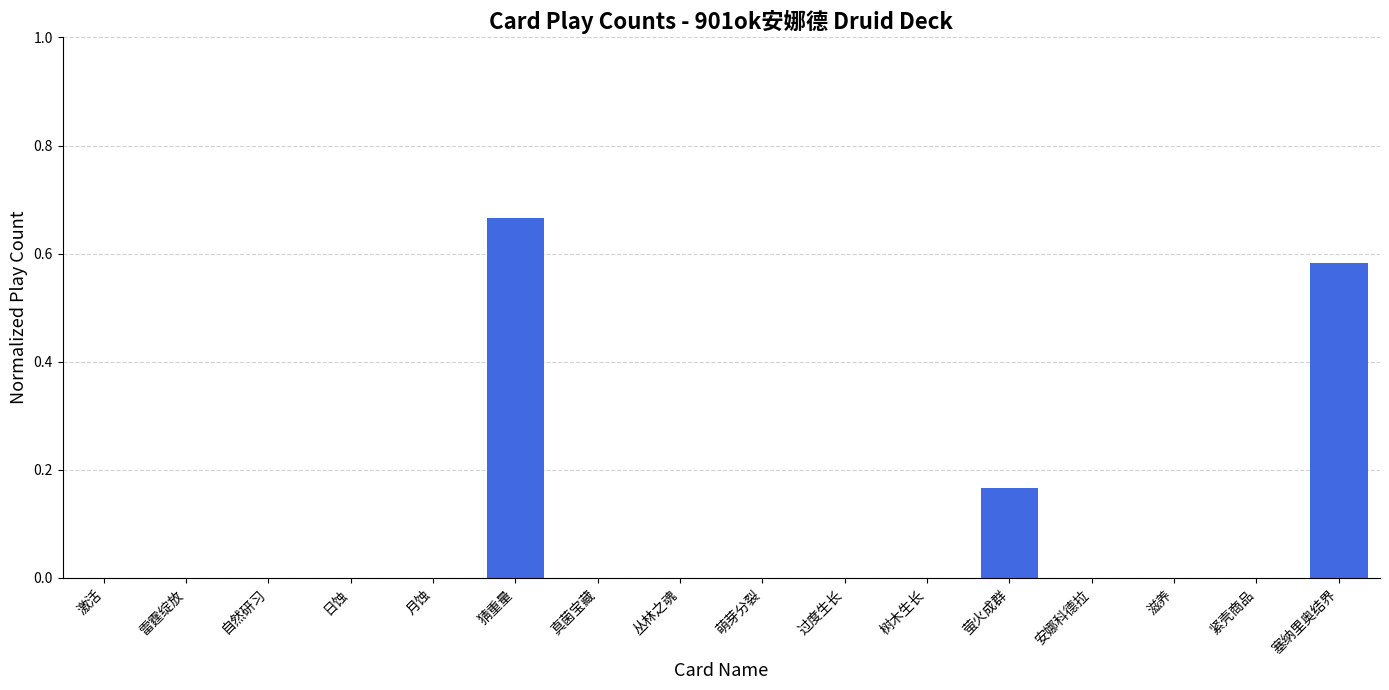

What is the sum of the values at 萤火成群 and 猜重量?

0.8